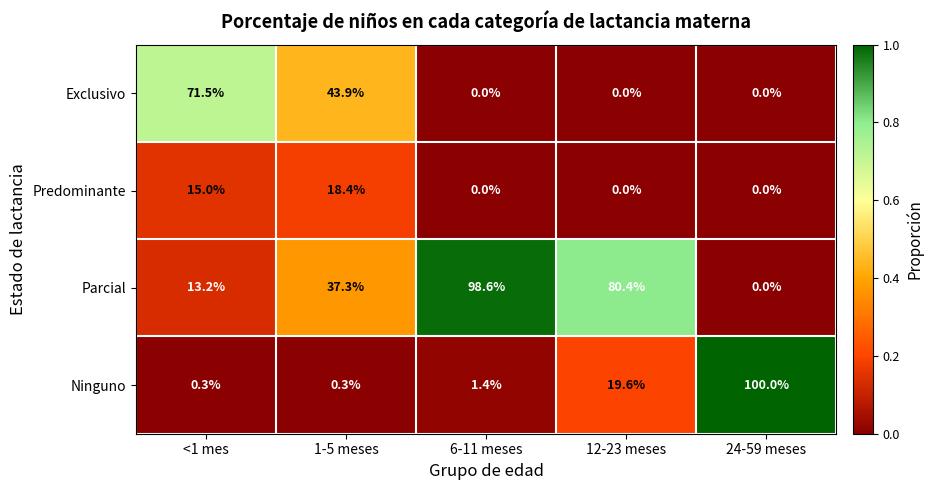

What is the difference between the second highest and minimum values in the Exclusivo series?

43.9